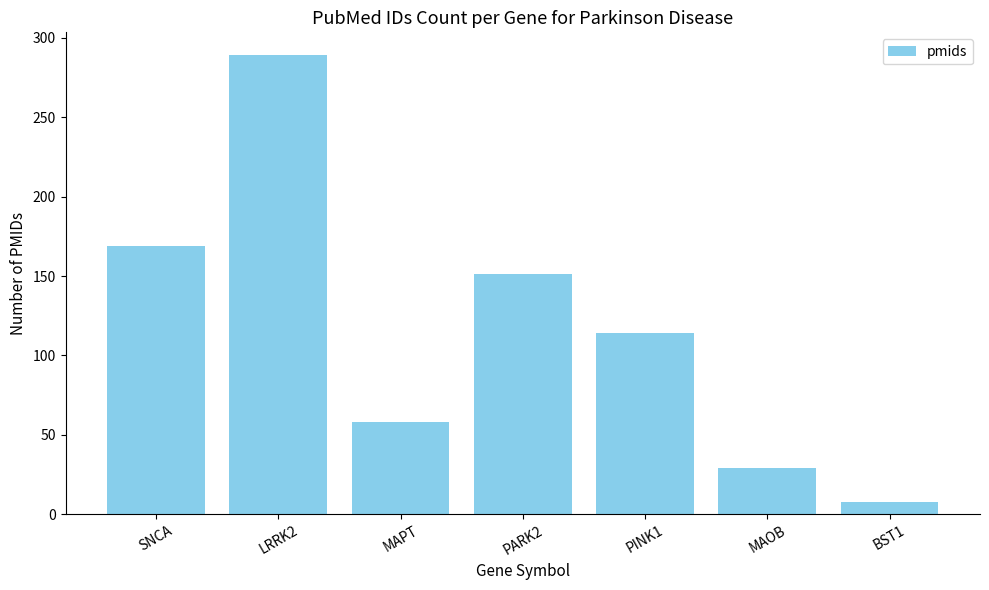

What is the label of the 1st bar from the right?

BST1